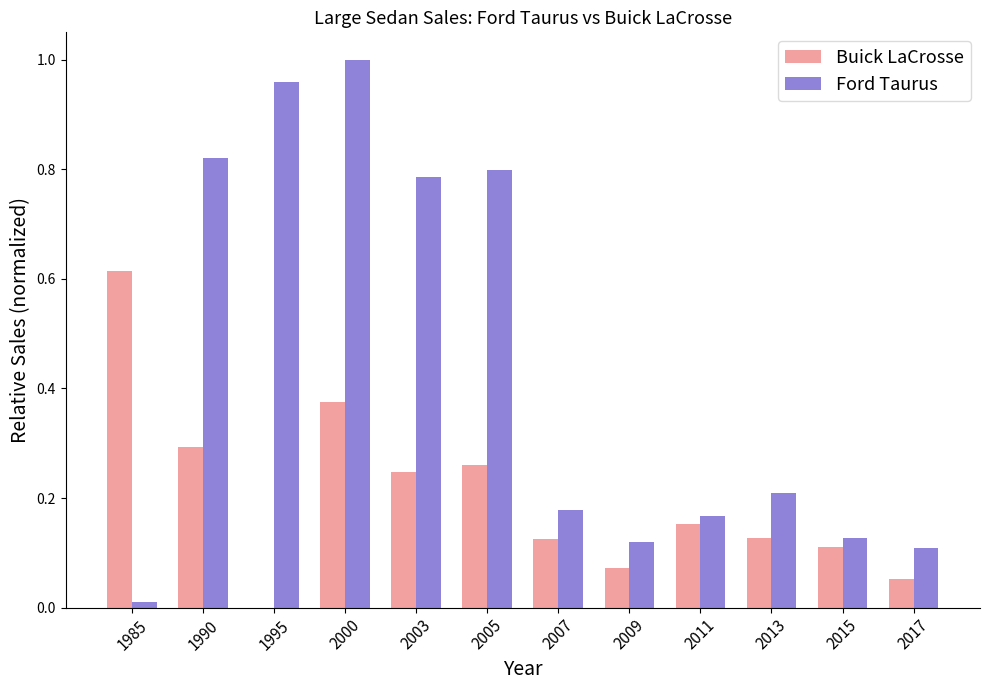

Is the value of Buick LaCrosse at 2003 greater than the value of Ford Taurus at 2007?

Yes